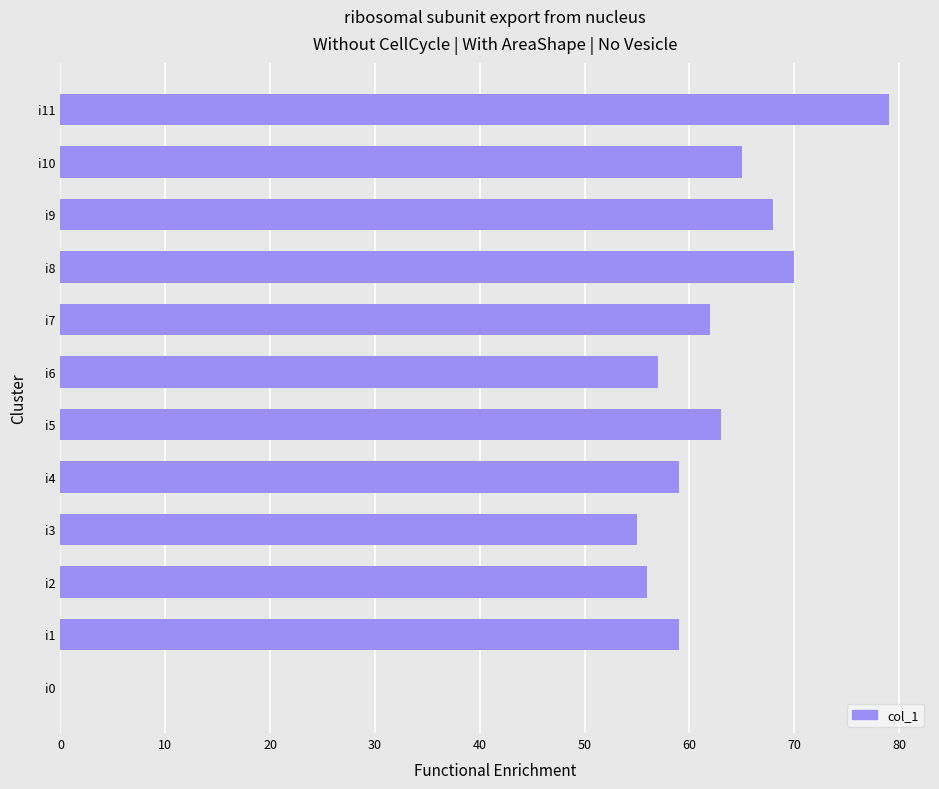

What is the approximate value at i5?

63